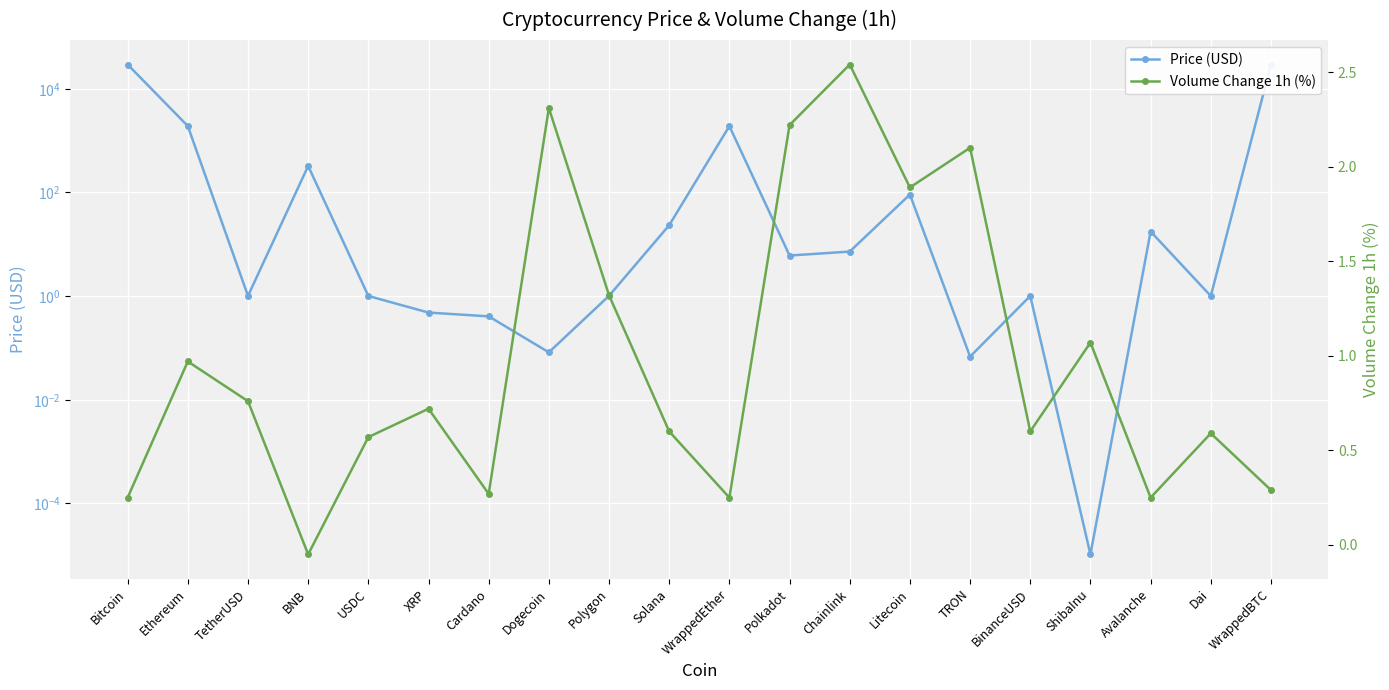

Where is the first local minimum for Volume Change 1h (%)?

BNB